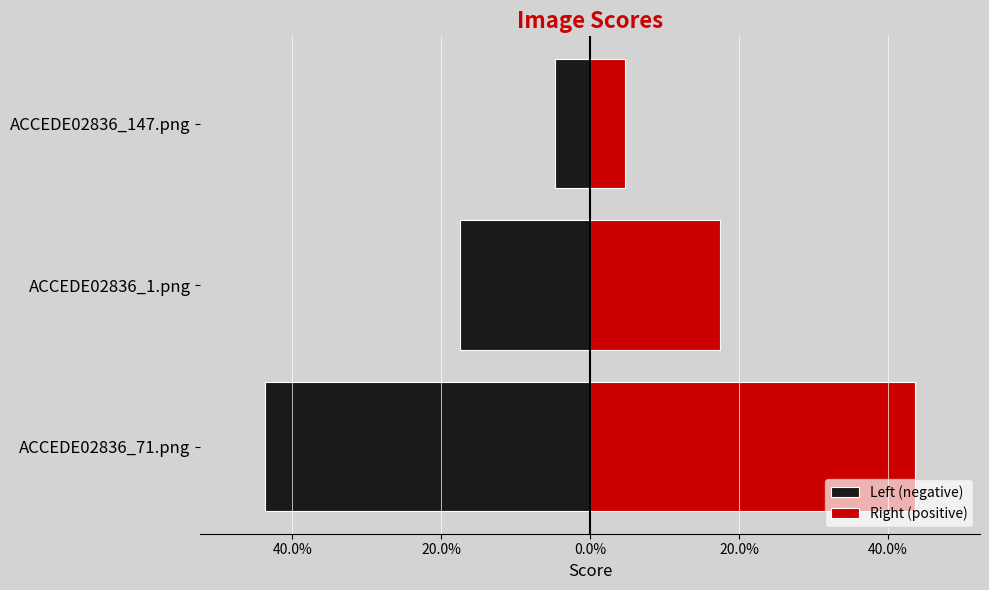

What is the minimum value shown in the chart?

-0.4